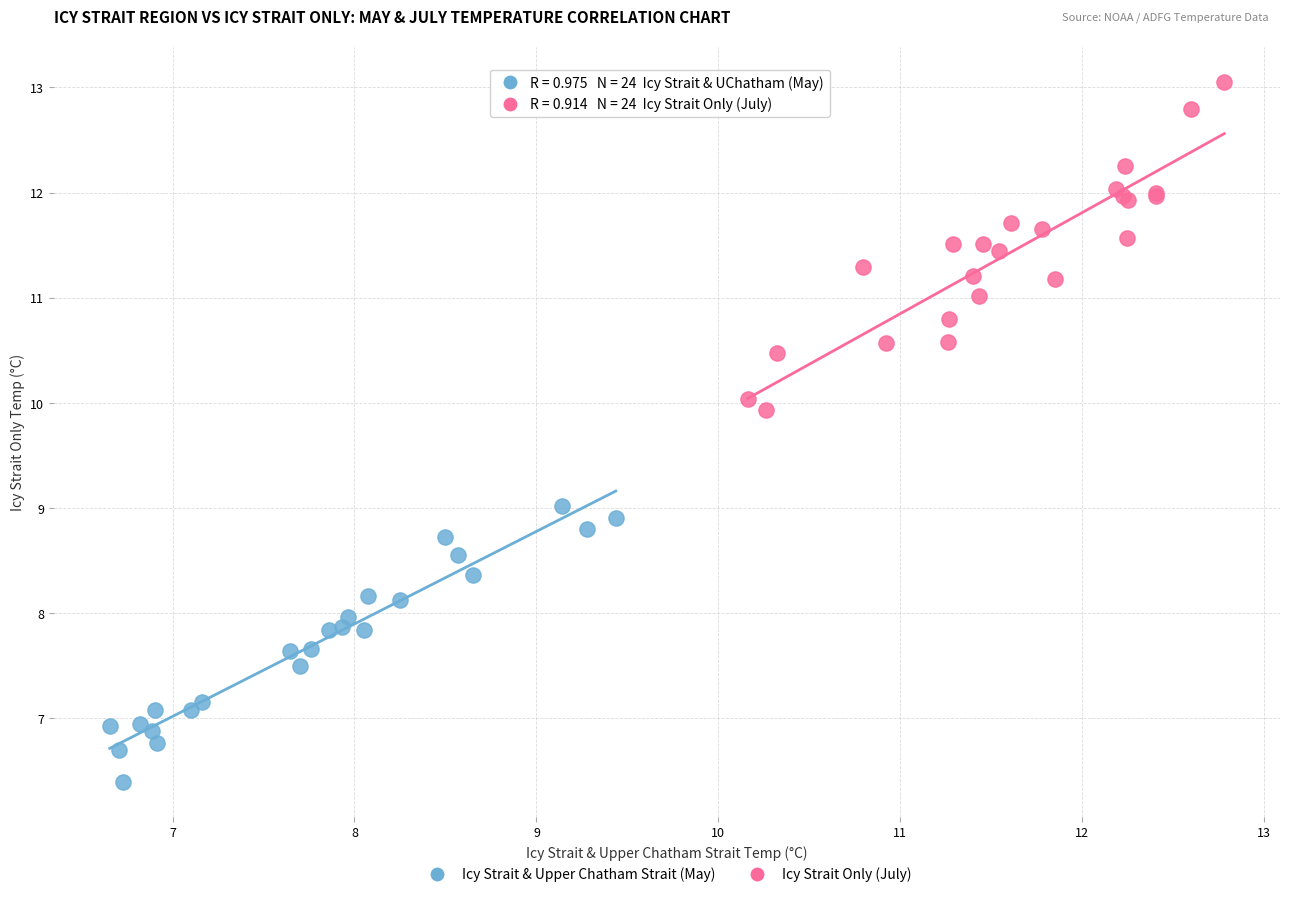

Which series contains the lowest Y value?

Icy Strait & Upper Chatham Strait (May)